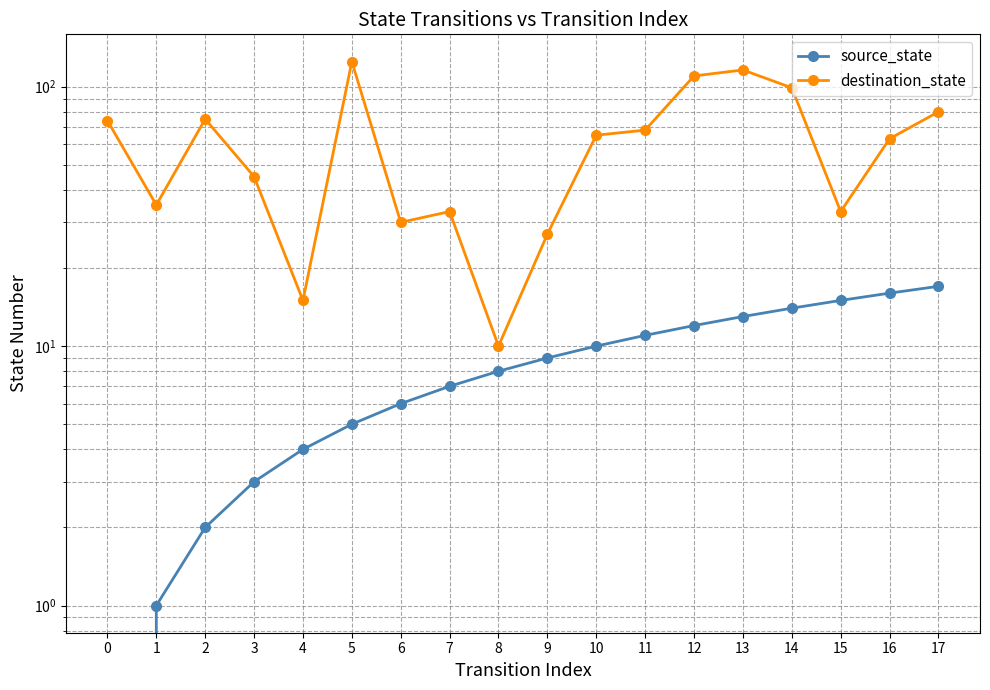

Is the value of source_state at 15 greater than the value of destination_state at 0?

No